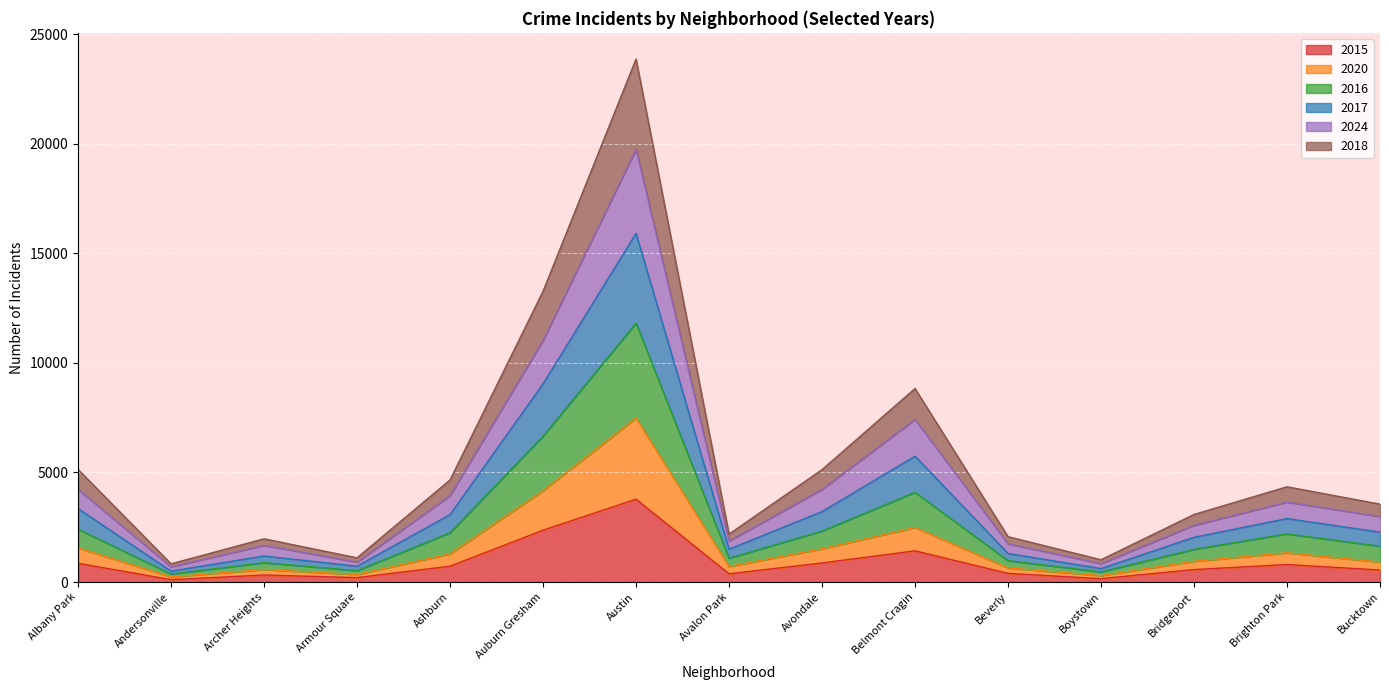

What is the total value across all series at Avondale?

5130